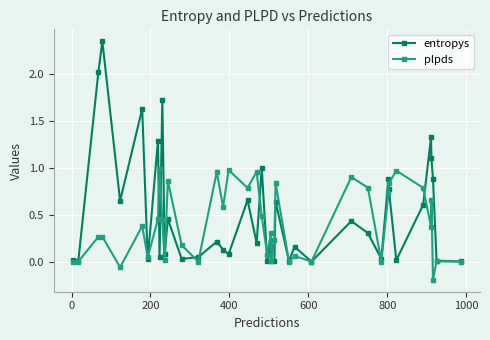

List the series in order of their peak value, highest first.

entropys, plpds